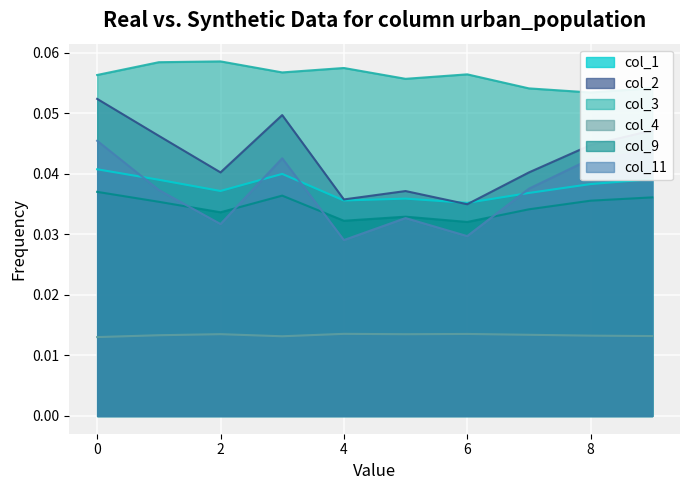

True or false: col_1 has a value of 0.0 at 8.

False